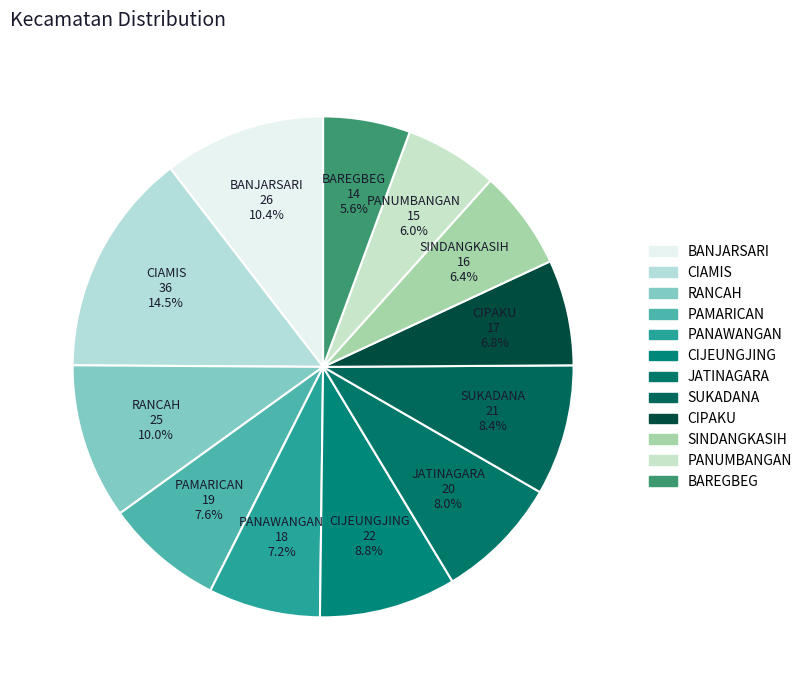

Is there a majority slice in this chart?

No